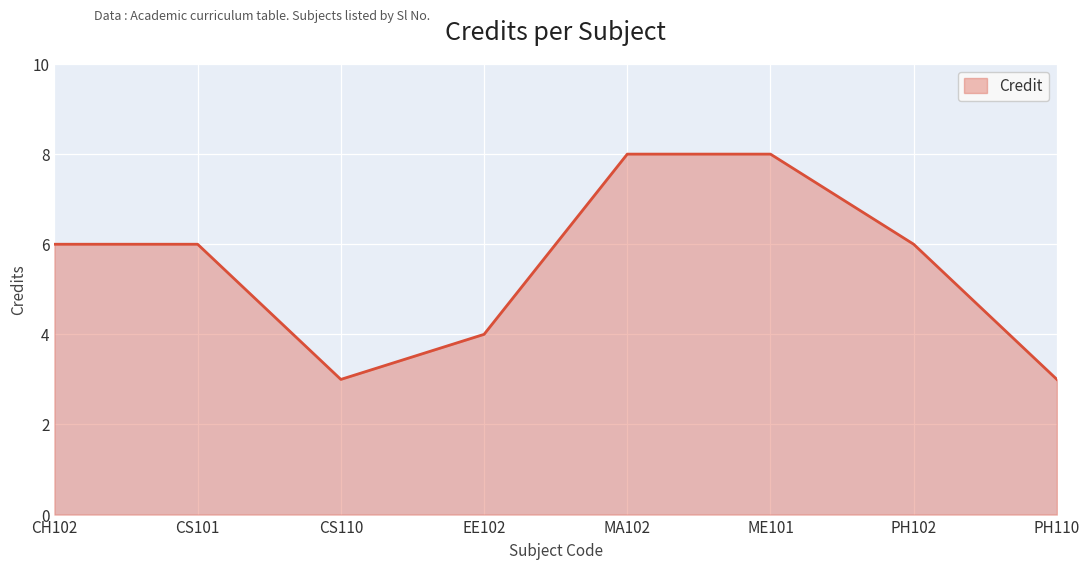

At which category does the data reach its first local valley?

CS110